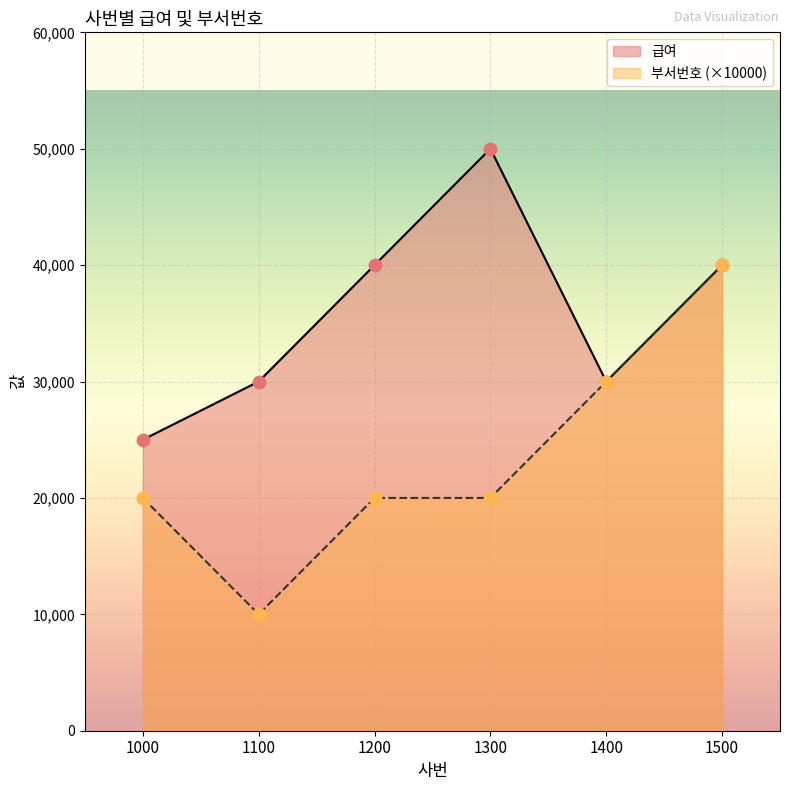

At which category is the sum across all series the highest?

1500